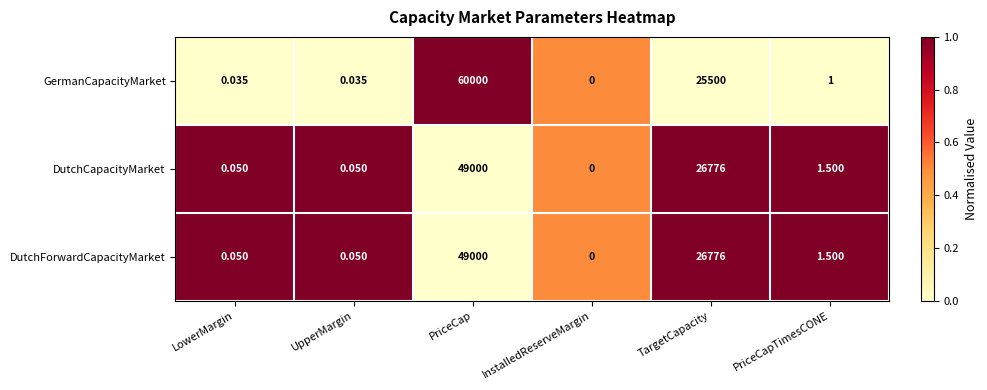

Which series has the widest spread of values?

GermanCapacityMarket